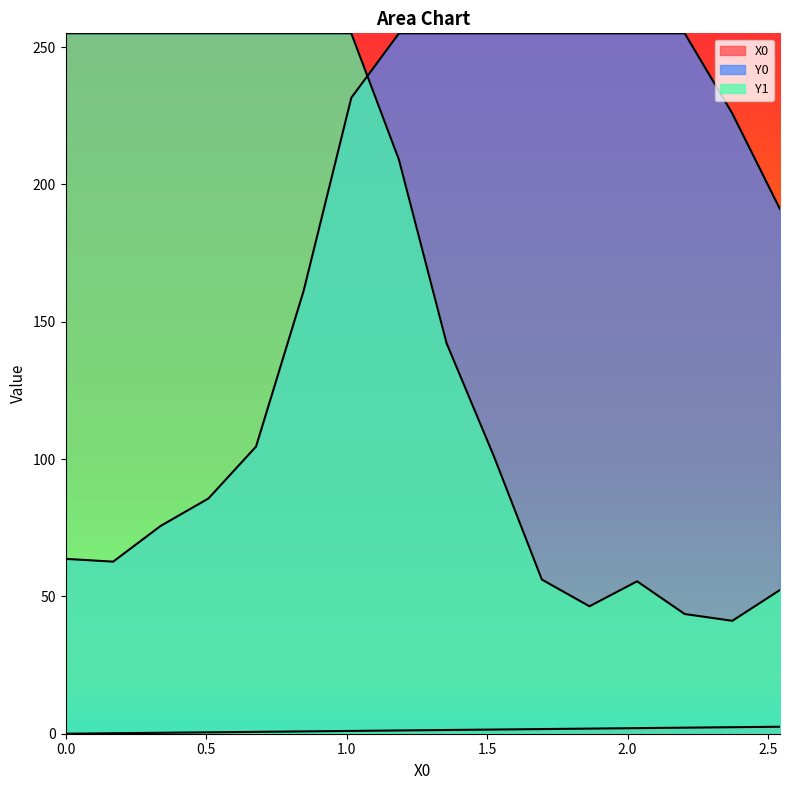

Reading right to left, extract all data points from this chart.

X0: 2.54237=2.5	2.37288=2.4	2.20339=2.2	2.0339=2.0	1.86441=1.9	1.69492=1.7	1.52542=1.5	1.35593=1.4	1.18644=1.2	1.01695=1.0	0.84746=0.8	0.67797=0.7	0.50847=0.5	0.33898=0.3	0.16949=0.2	0.0=0.0
Y0: 2.54237=191.0	2.37288=225.8	2.20339=255.0	2.0339=255.0	1.86441=255.0	1.69492=255.0	1.52542=255.0	1.35593=255.0	1.18644=255.0	1.01695=231.5	0.84746=161.3	0.67797=104.6	0.50847=85.6	0.33898=75.7	0.16949=62.6	0.0=63.7
Y1: 2.54237=52.3	2.37288=41.1	2.20339=43.6	2.0339=55.5	1.86441=46.4	1.69492=56.1	1.52542=100.7	1.35593=142.2	1.18644=209.0	1.01695=255.0	0.84746=255.0	0.67797=255.0	0.50847=255.0	0.33898=255.0	0.16949=255.0	0.0=255.0